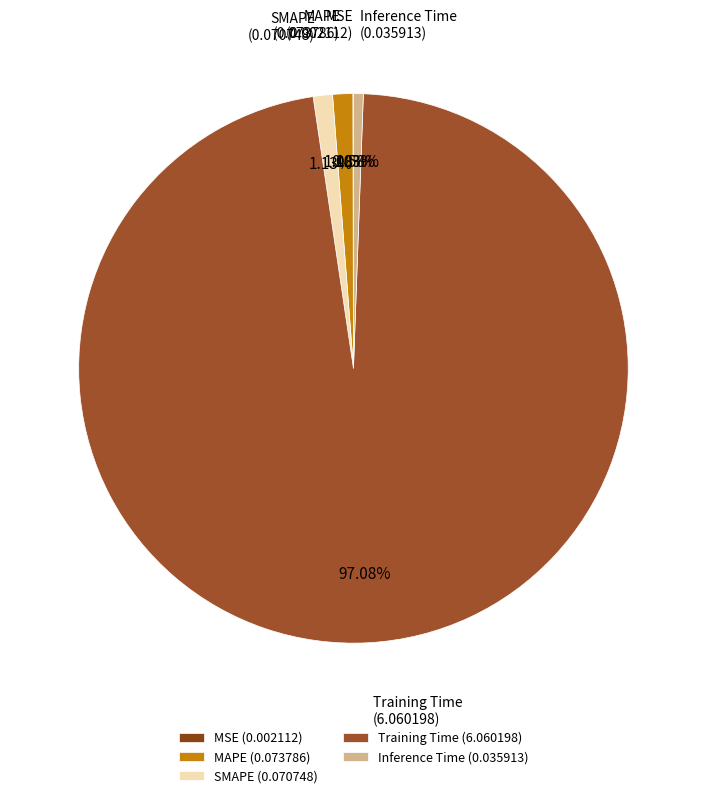

Combined, do SMAPE (0.070748) and Inference Time (0.035913) account for over 50%?

No